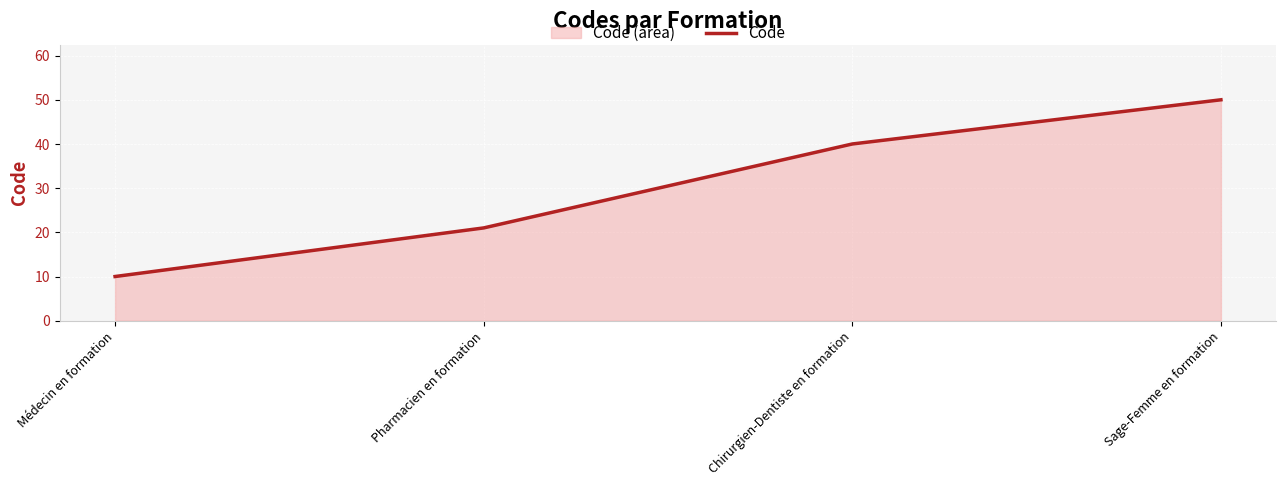

The value at Chirurgien-Dentiste en formation is 55. True or false?

False